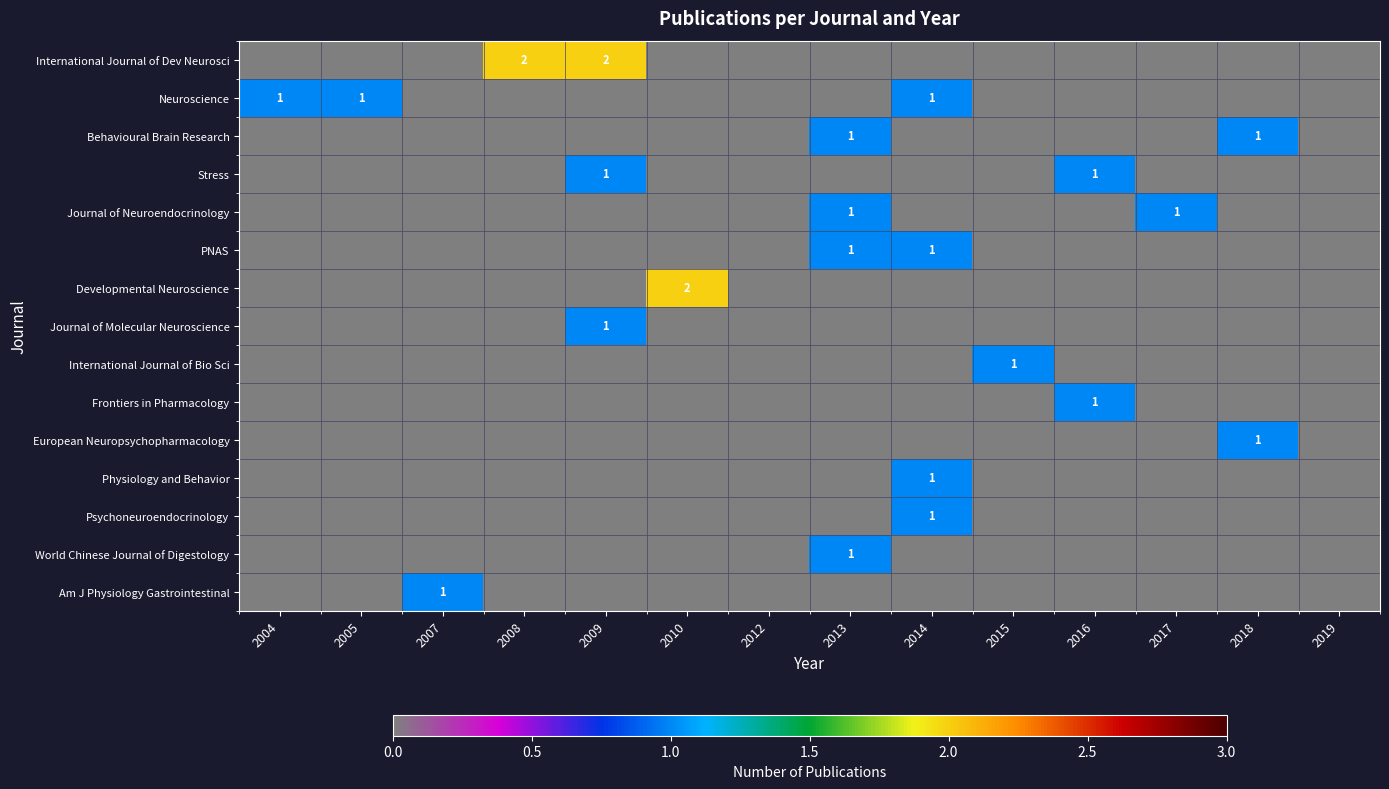

The value of International Journal of Dev Neurosci at 2009 is 2. True or false?

True